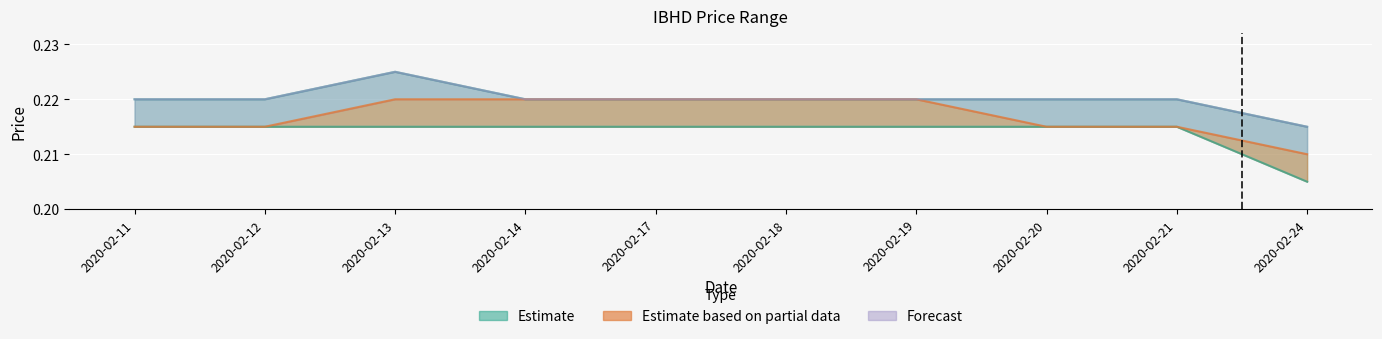

Rank the series at 2020-02-19 from highest to lowest value.

high, close, low